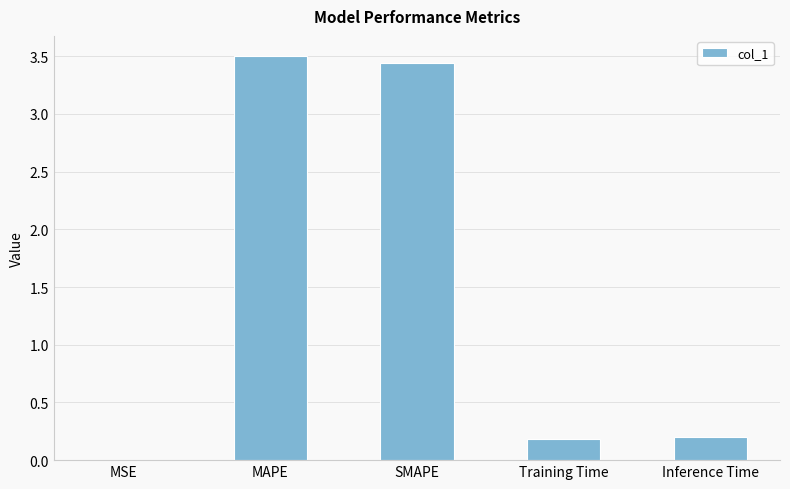

Which has a higher value, MSE or MAPE?

MAPE